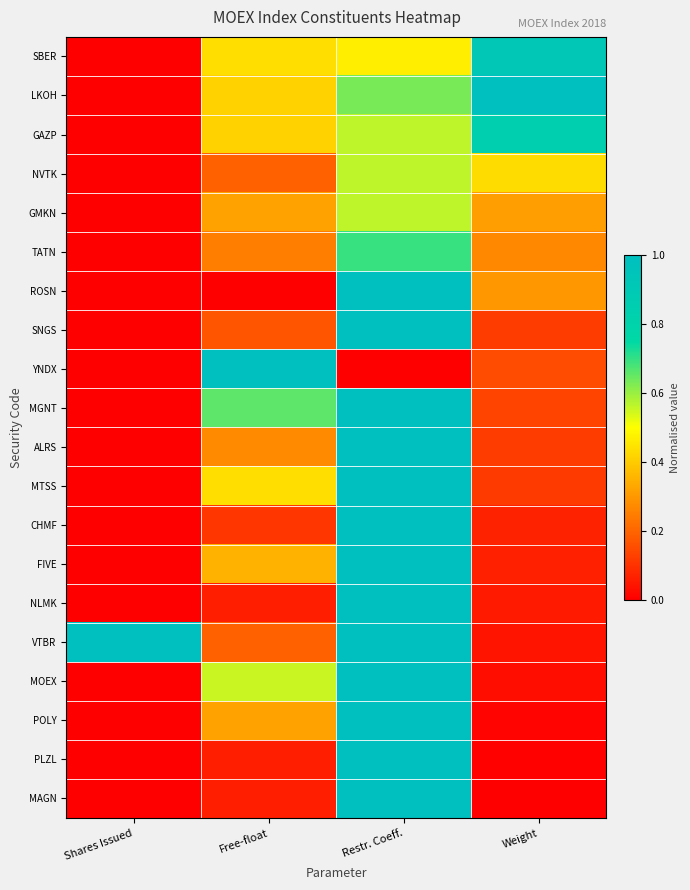

Which series has the largest total across all categories?

VTBR